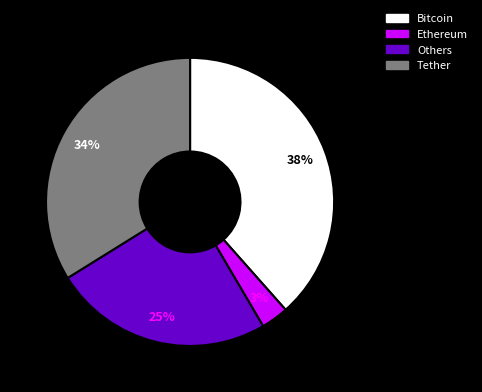

Is there a majority slice in this chart?

No